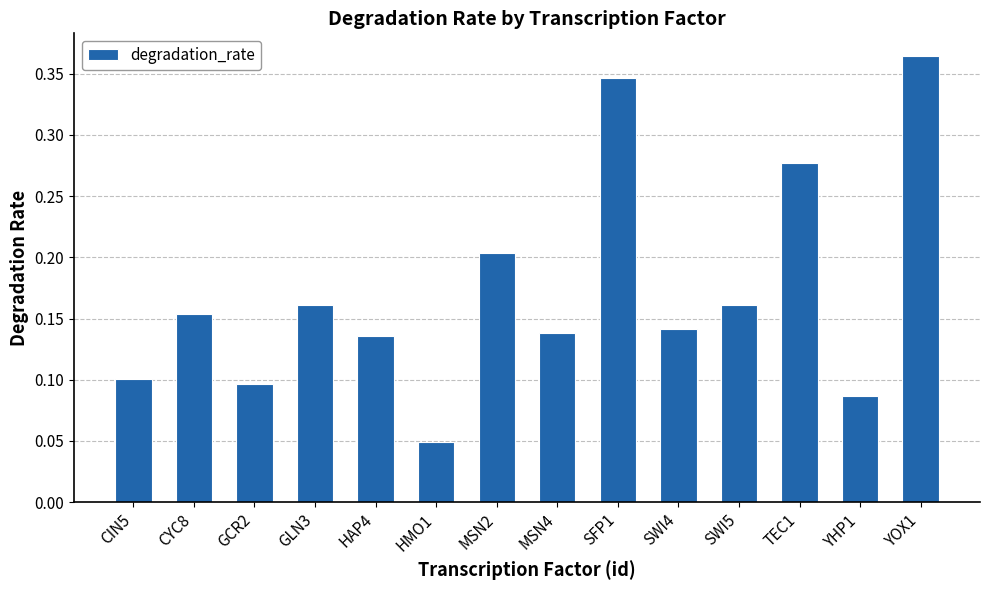

Does the chart contain stacked bars?

No